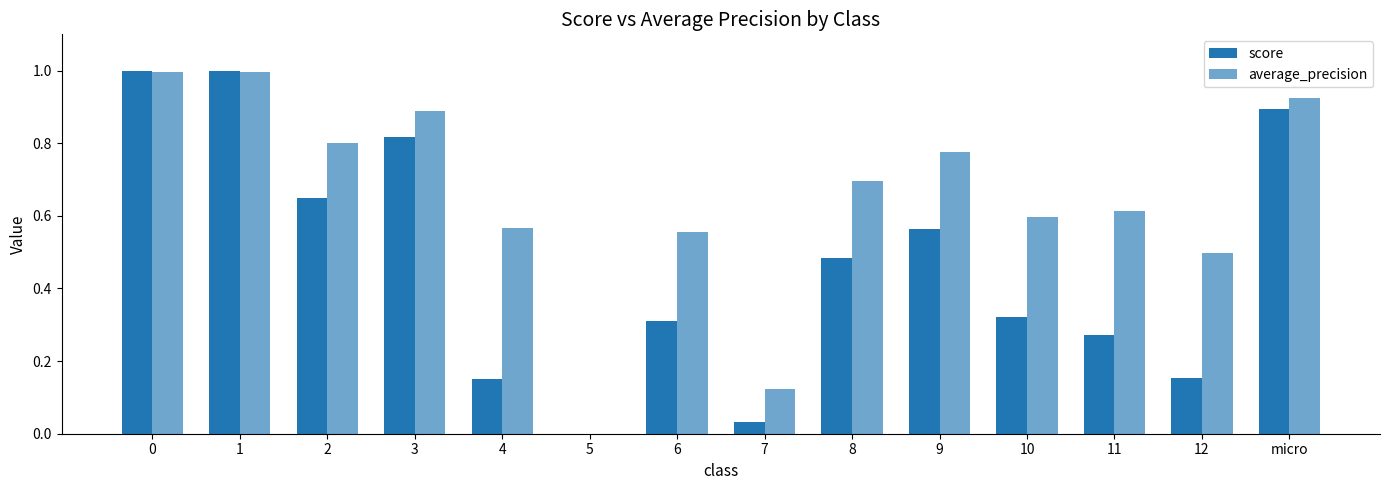

What position from the left is 0?

1